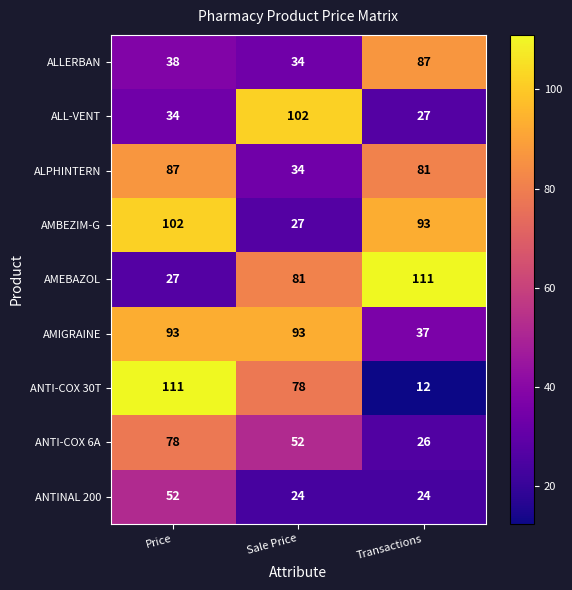

Reading left to right, what are all the values shown in this chart?

ALLERBAN: Price=38	Sale Price=34	Transactions=87
ALL-VENT: Price=34	Sale Price=102	Transactions=27
ALPHINTERN: Price=87	Sale Price=34	Transactions=81
AMBEZIM-G: Price=102	Sale Price=27	Transactions=93
AMEBAZOL: Price=27	Sale Price=81	Transactions=111
AMIGRAINE: Price=93	Sale Price=93	Transactions=37
ANTI-COX 30T: Price=111	Sale Price=78	Transactions=12
ANTI-COX 6A: Price=78	Sale Price=52	Transactions=26
ANTINAL 200: Price=52	Sale Price=24	Transactions=24